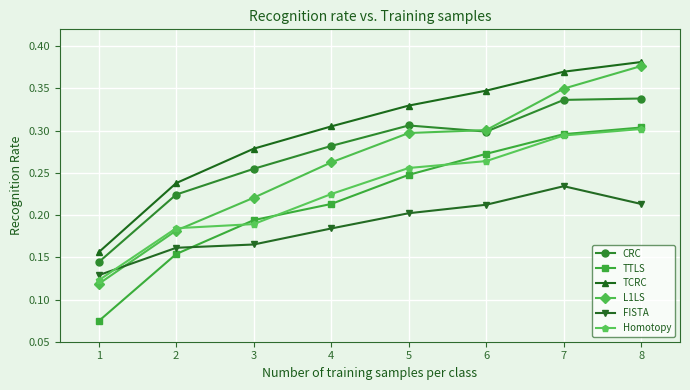

Is it true that CRC equals 0.1 at 7?

False